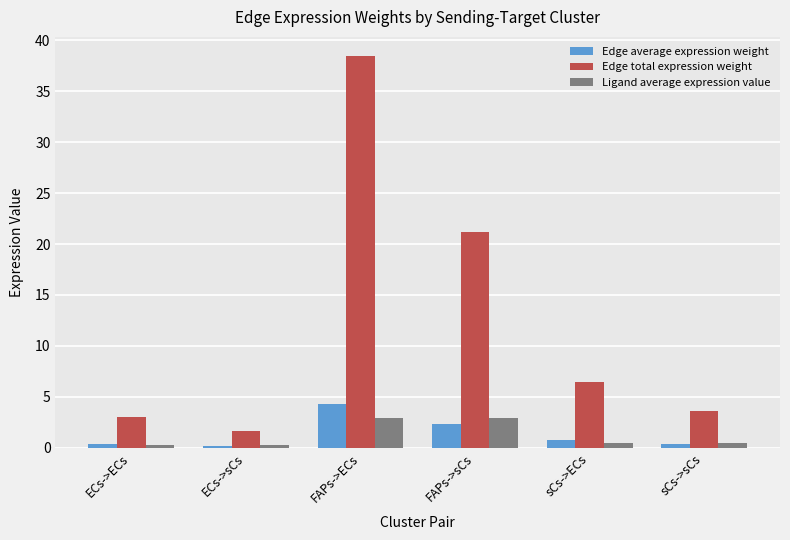

Where is Edge total expression weight nearest to the value 20?

FAPs->sCs